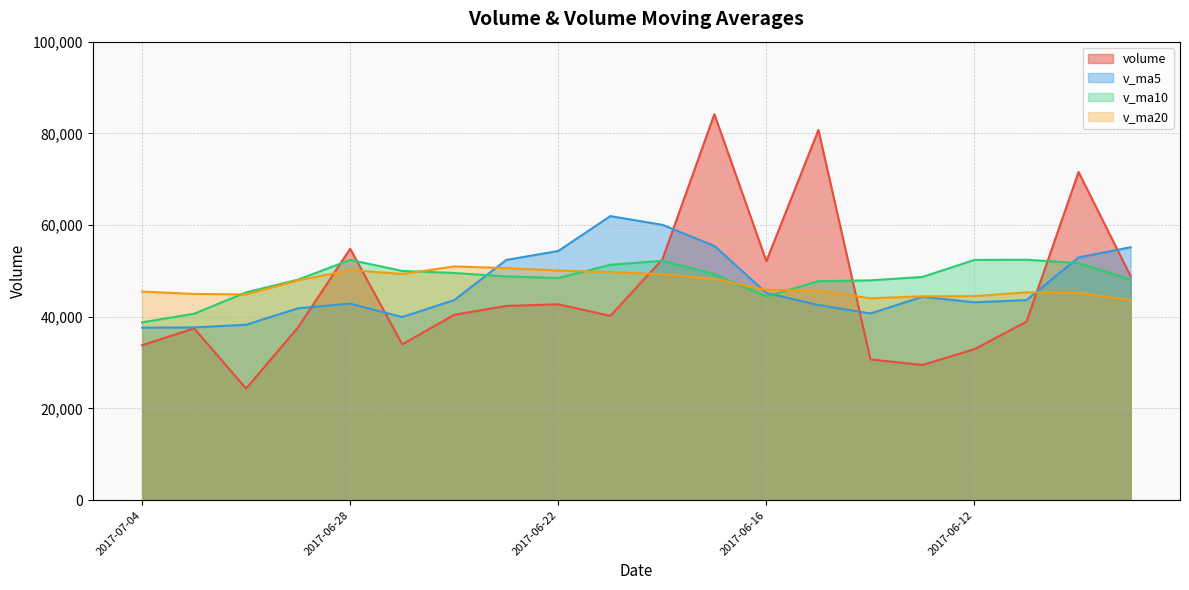

Which category has the lowest value in the v_ma10 series?

2017-07-04